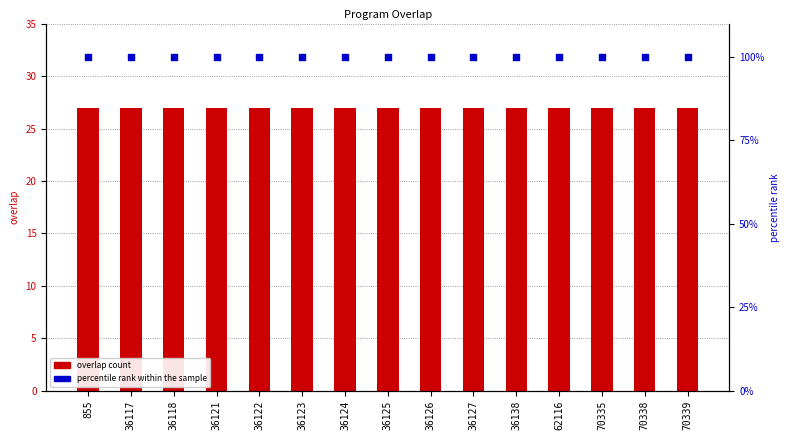

At how many categories does at least one series exceed 28?

15